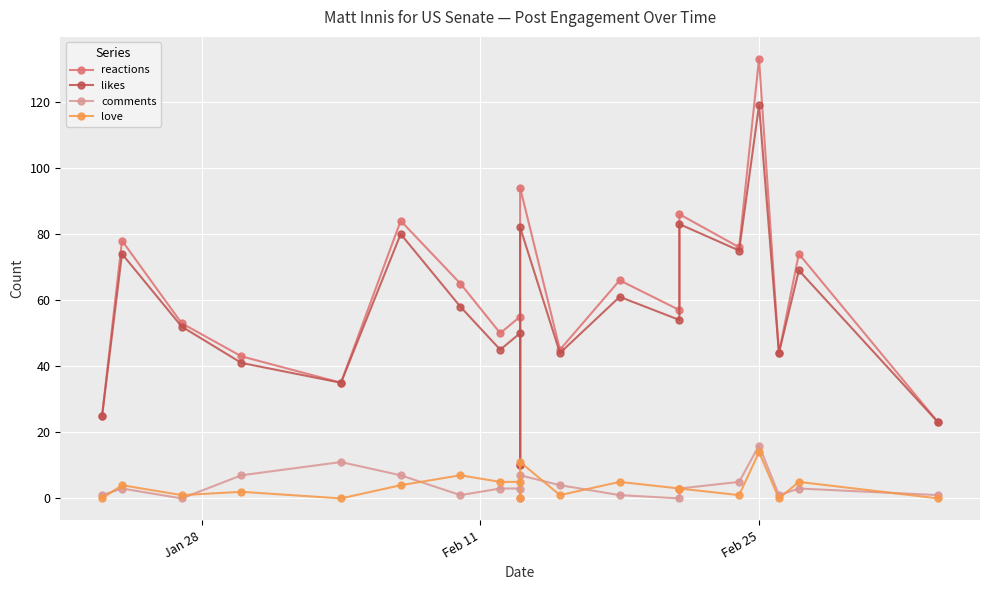

True or false: reactions and comments intersect in this chart.

False